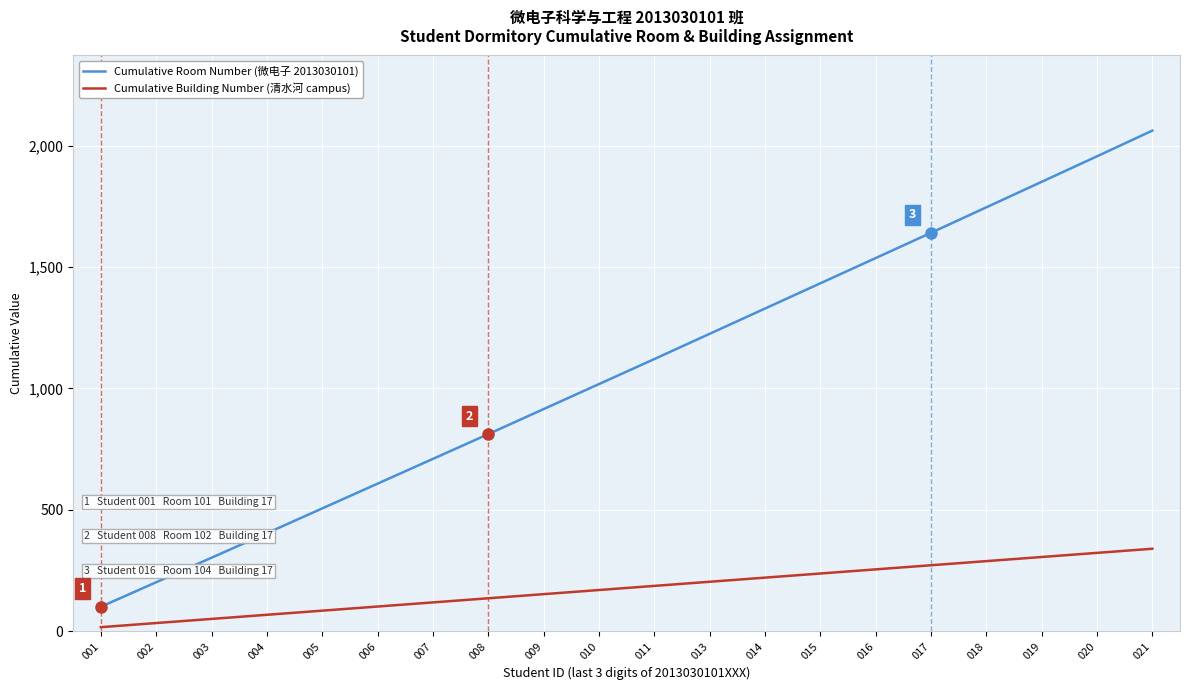

Reading left to right, what are all the values shown in this chart?

Cumulative Room Number (微电子 2013030101): 101	202	303	404	506	608	710	812	915	1018	1121	1225	1329	1433	1537	1641	1746	1851	1956	2062
Cumulative Building Number (清水河 campus): 17	34	51	68	85	102	119	136	153	170	187	204	221	238	255	272	289	306	323	340